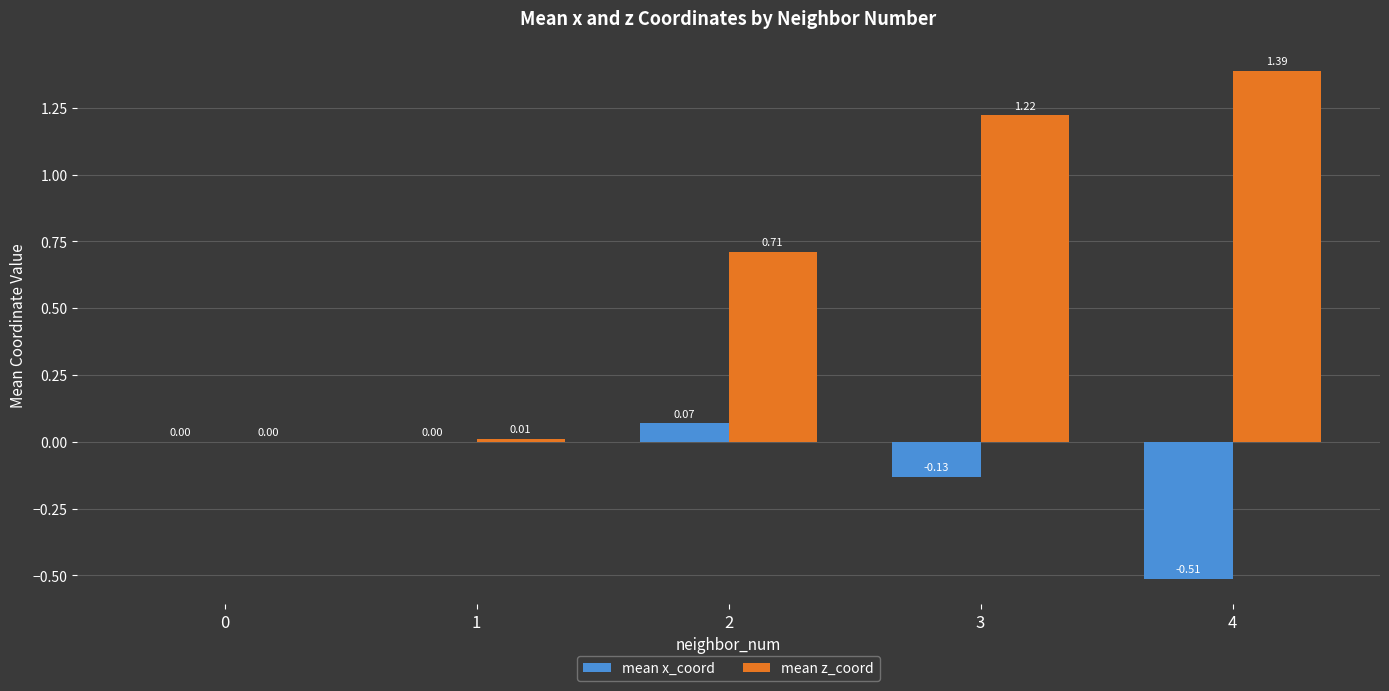

At which category does the chart reach its peak across all series?

4